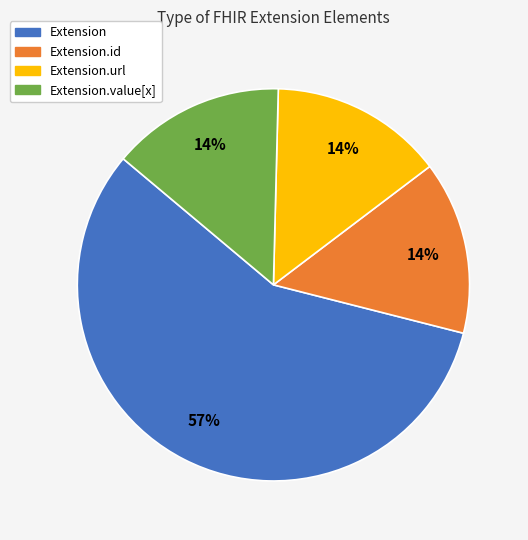

To the nearest percent, what is the average slice percentage?

25%